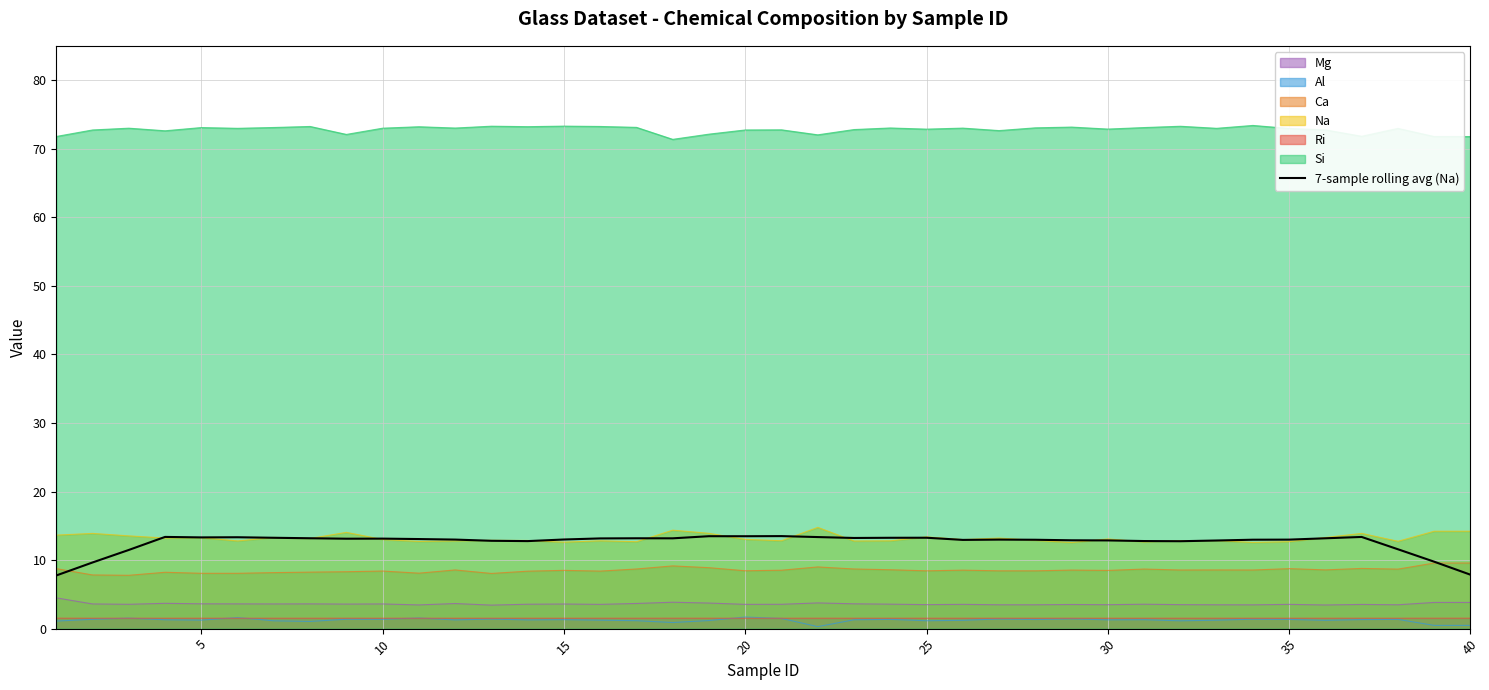

What is the difference between the maximum and second lowest values?

5.6